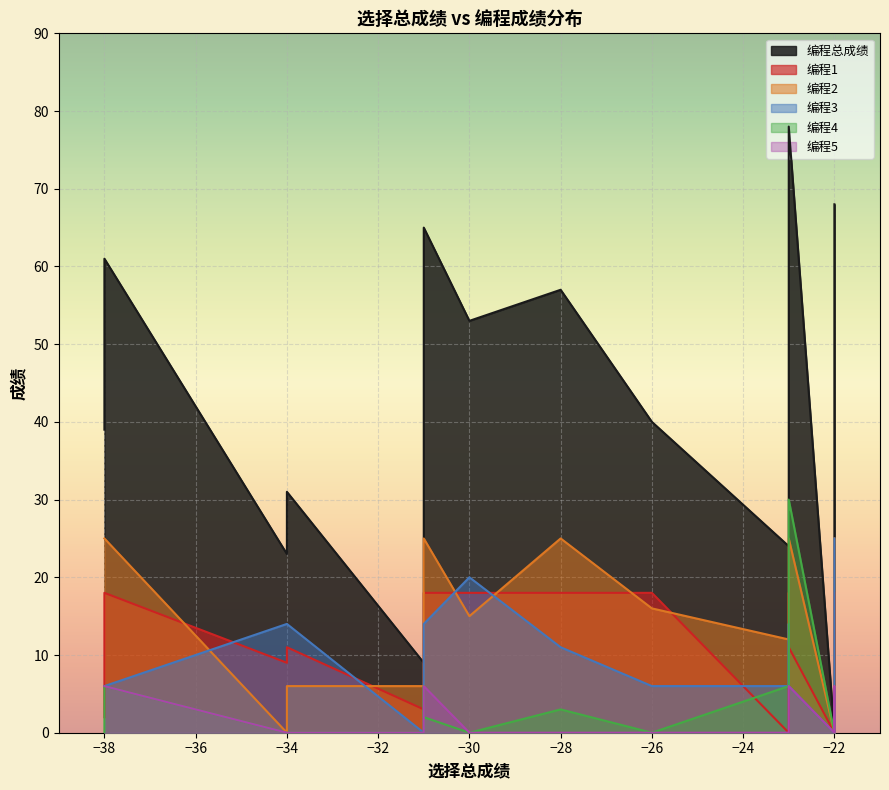

True or false: 编程1 has a value of 3 at -31.

True